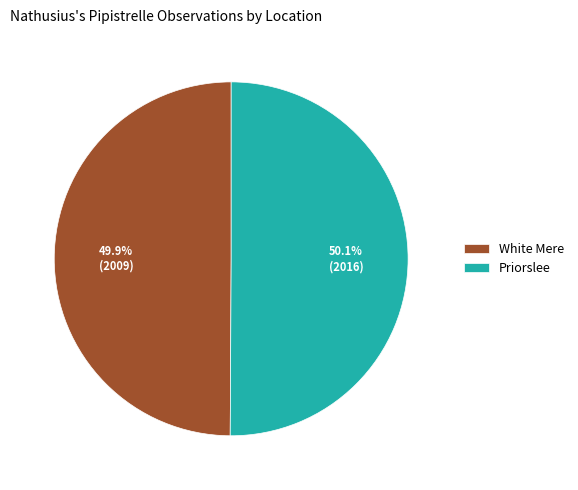

Is it true that White Mere is 59% of the pie?

False